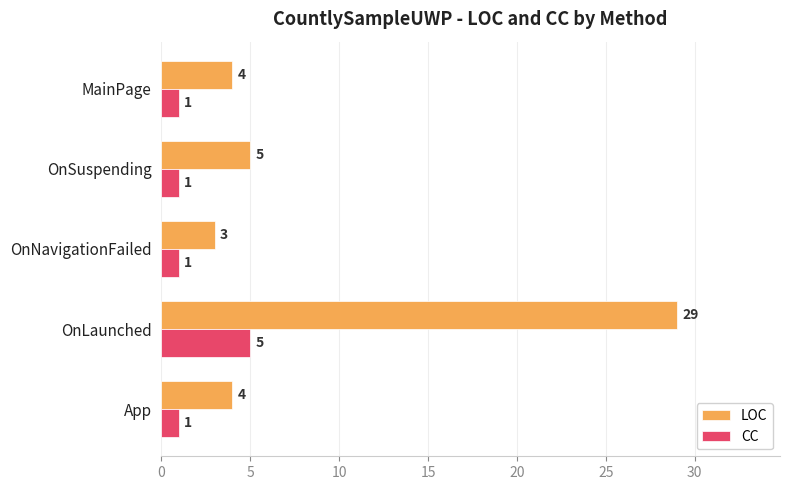

The LOC series shows 5 at OnSuspending. True or false?

True